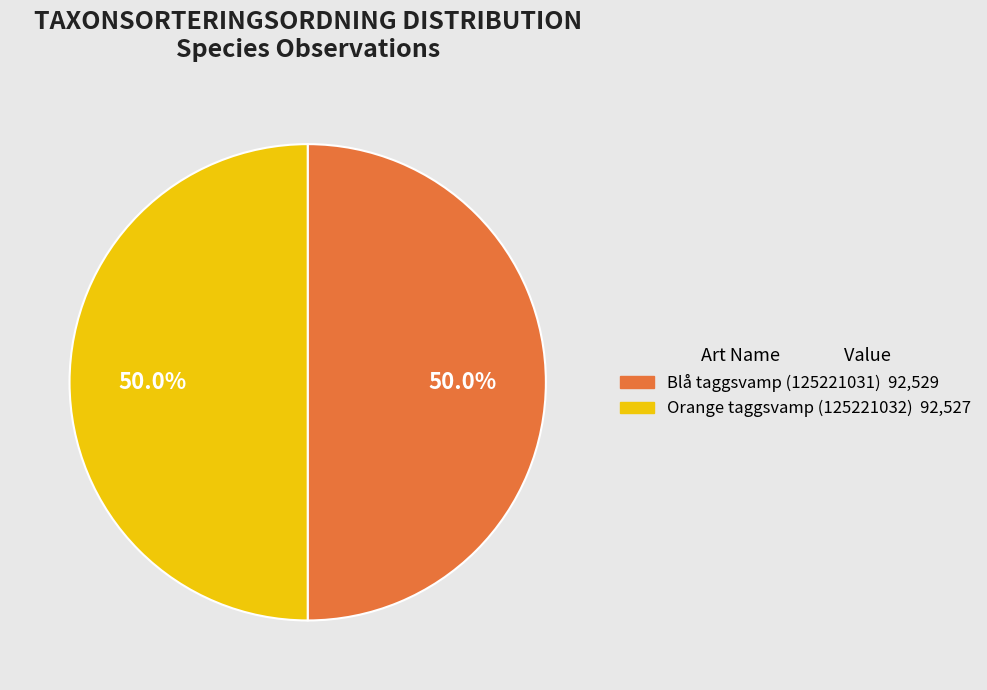

What portion of the pie excludes Orange taggsvamp (125221032)?

50.0%